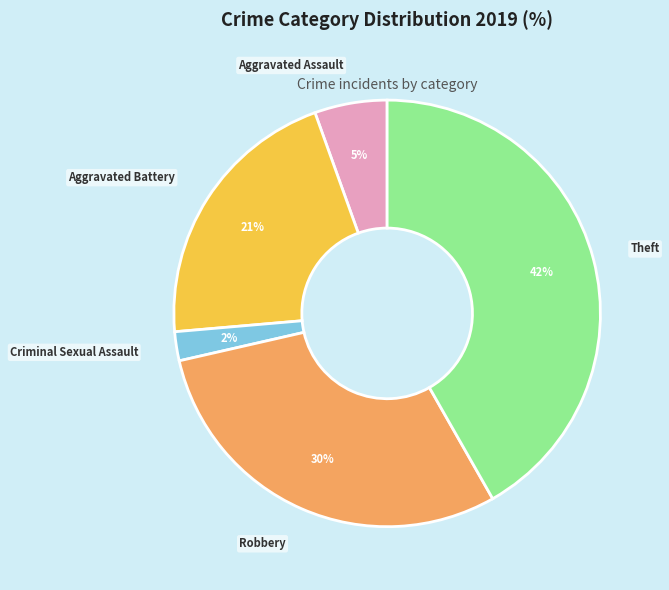

Count the number of slices in the pie.

5